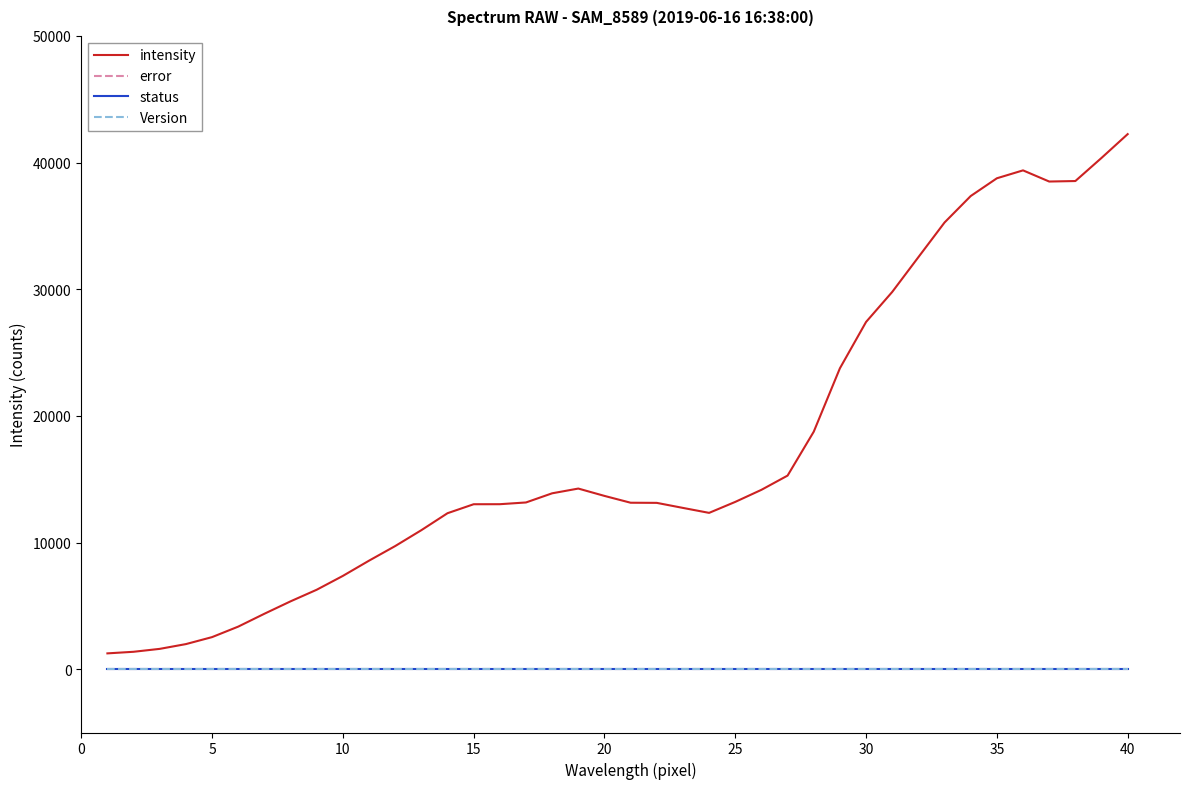

What is the maximum value shown in the chart?

42249